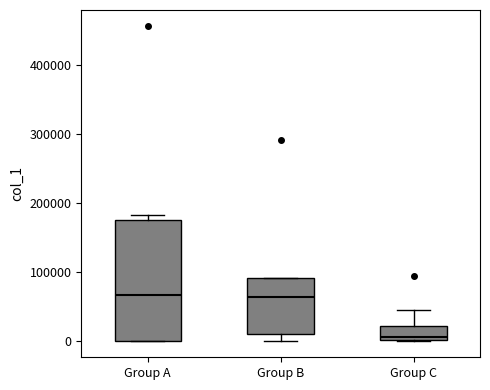

Where is the upper edge of the box for Group A on the y-axis? The values are not printed on the chart, so give them approximately, as read against the axis.

180000